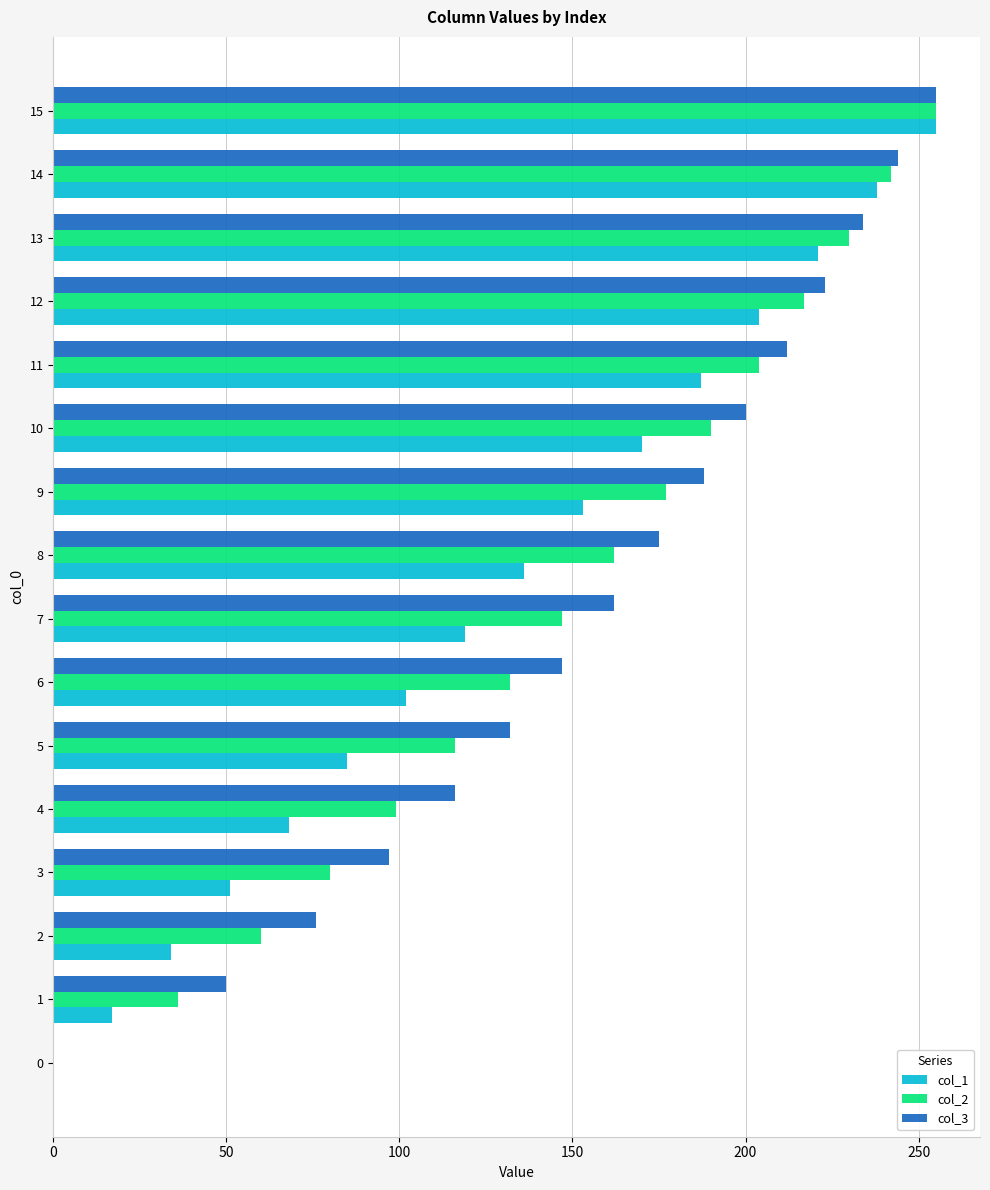

Is the value of col_2 at 9 greater than the value of col_1 at 0?

Yes